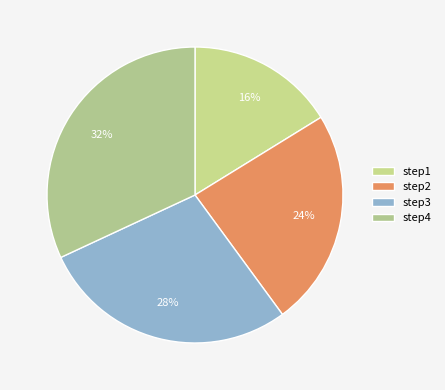

Rank the categories by value from lowest to highest.

step1, step2, step3, step4